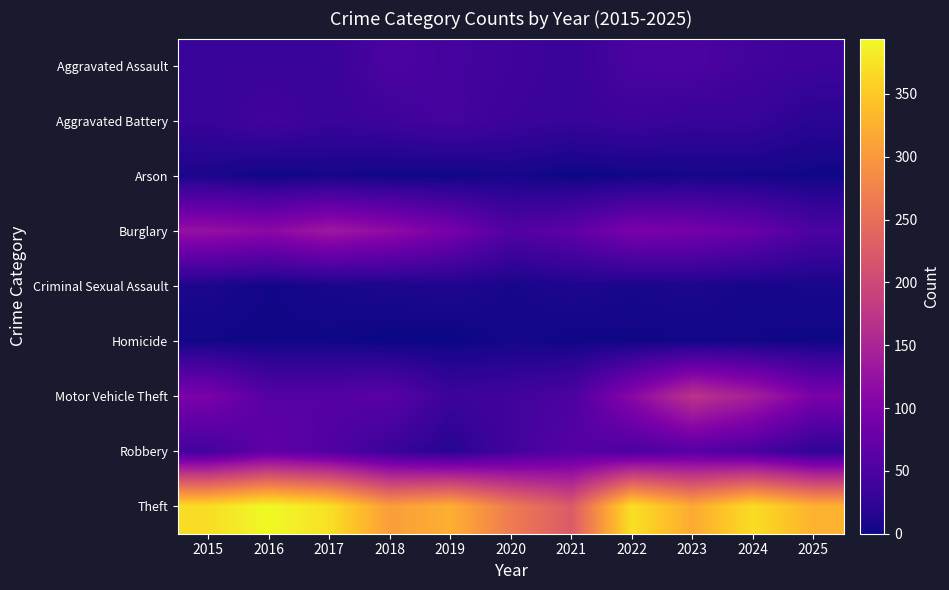

Which series has the largest range (max minus min)?

Theft